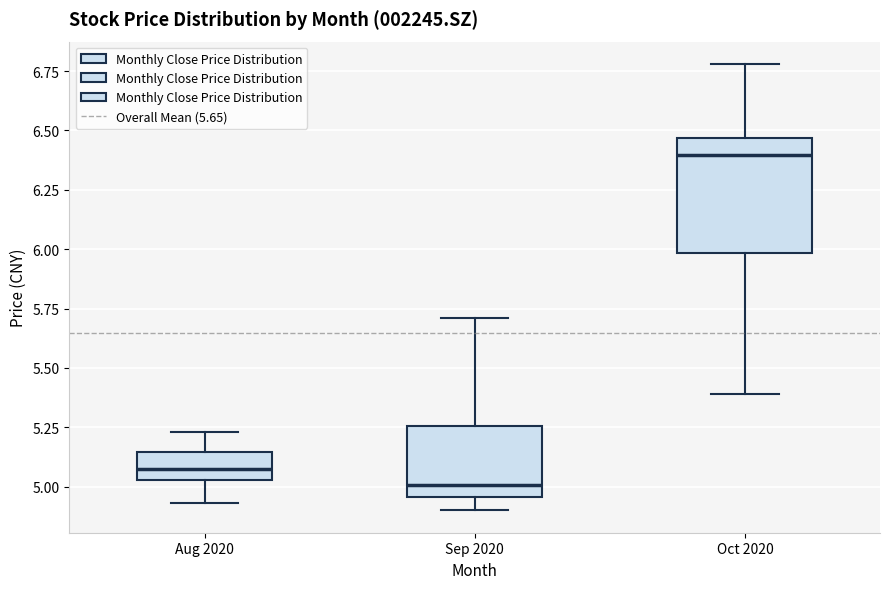

Which box has the lowest median line?

Sep 2020